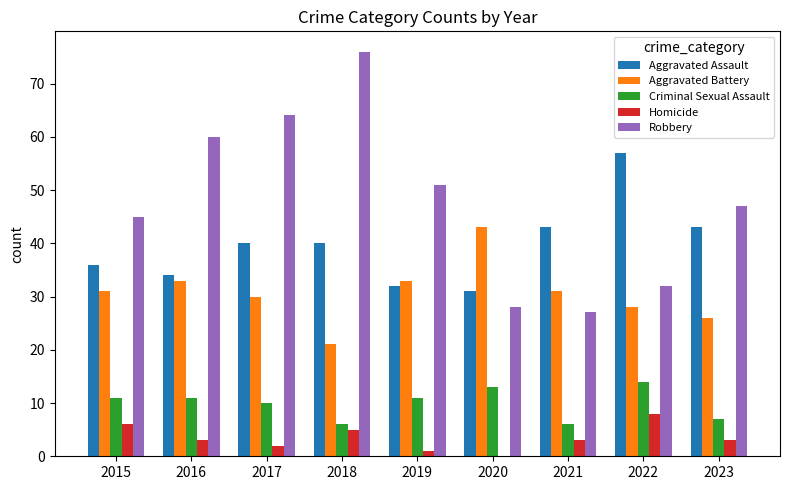

True or false: Robbery has a value of 76 at 2018.

True